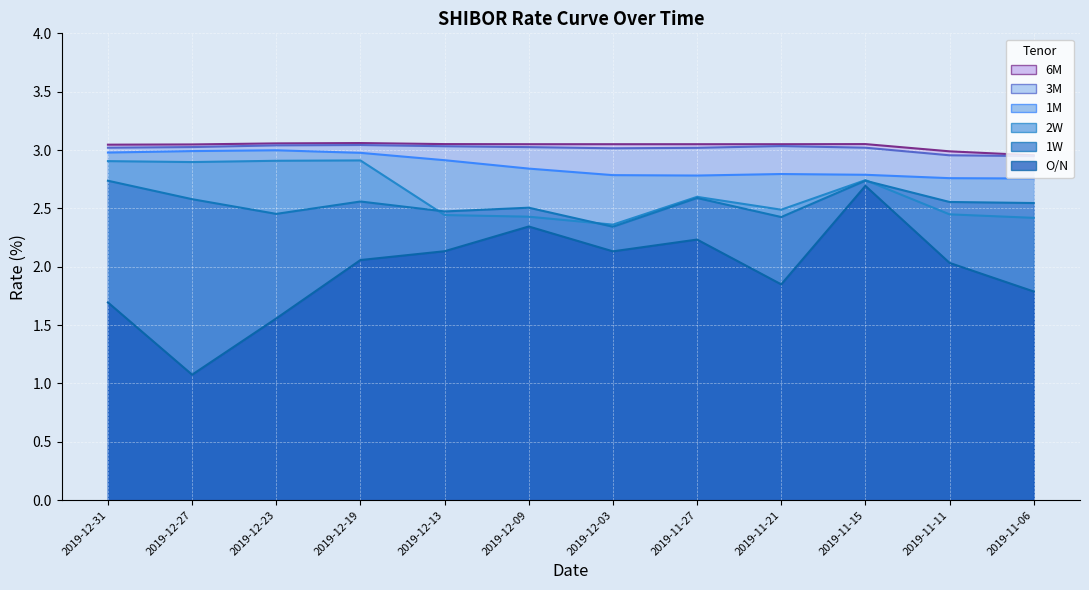

True or false: 1M and 1W intersect in this chart.

False